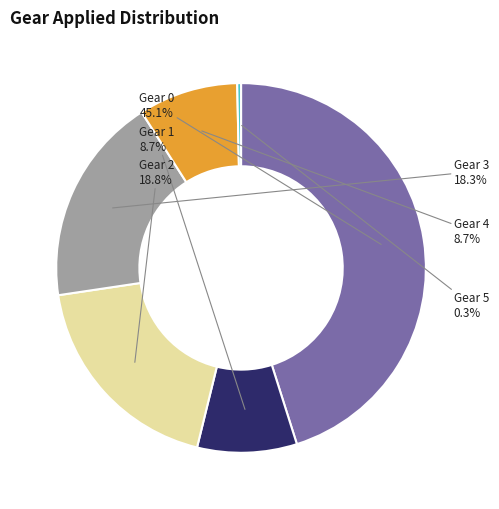

How many slices are in this pie chart?

6